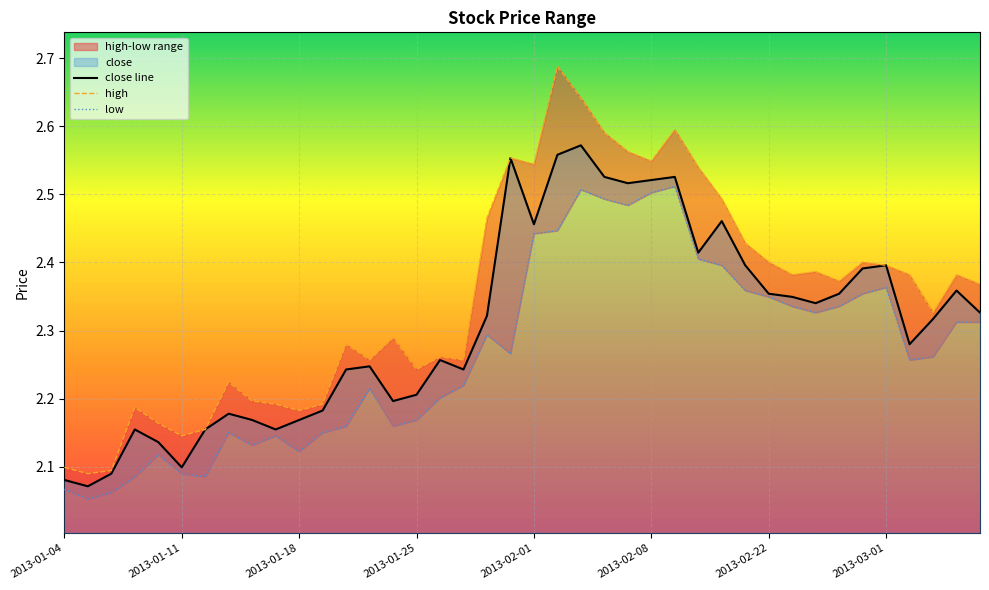

Is it true that close line equals 2.4 at 2013-03-01?

True